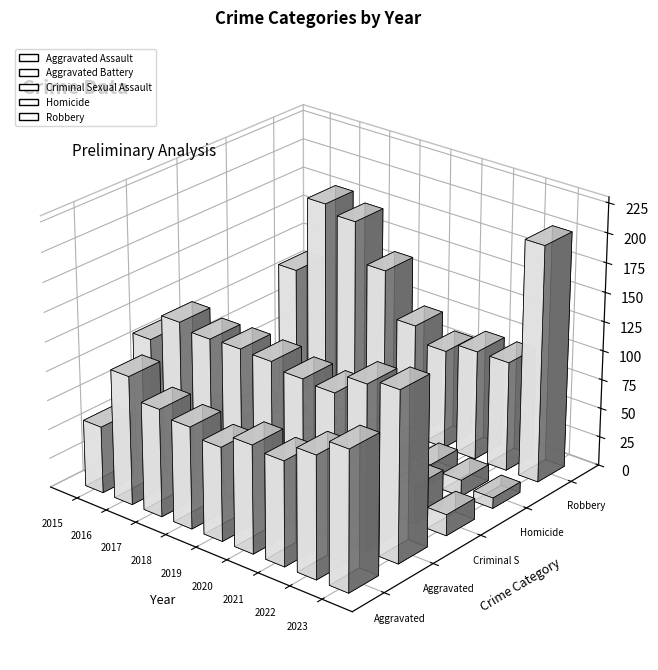

How many bars are there in total?

45